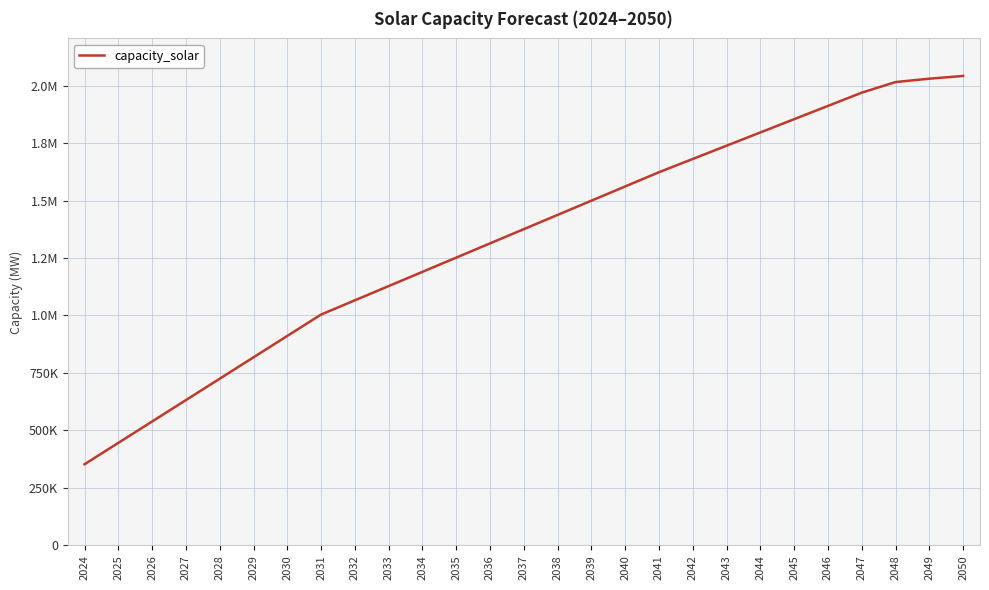

Does the chart display data point markers on the line(s)?

No